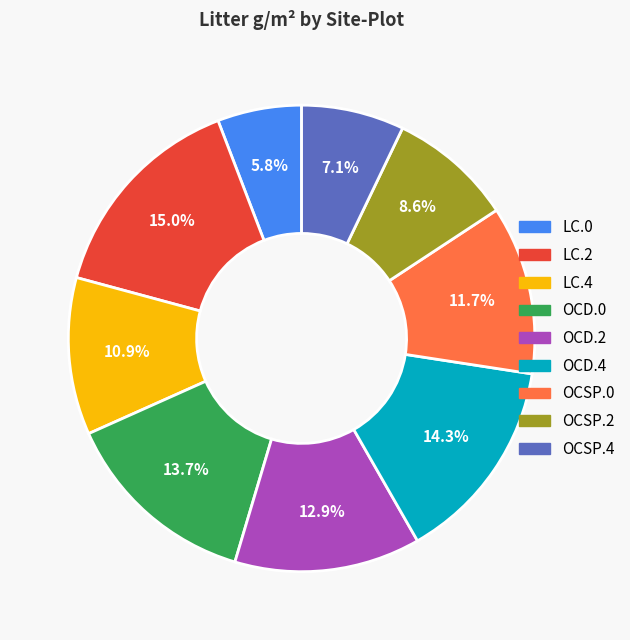

The OCSP.4 slice represents 7% of the pie. True or false?

True